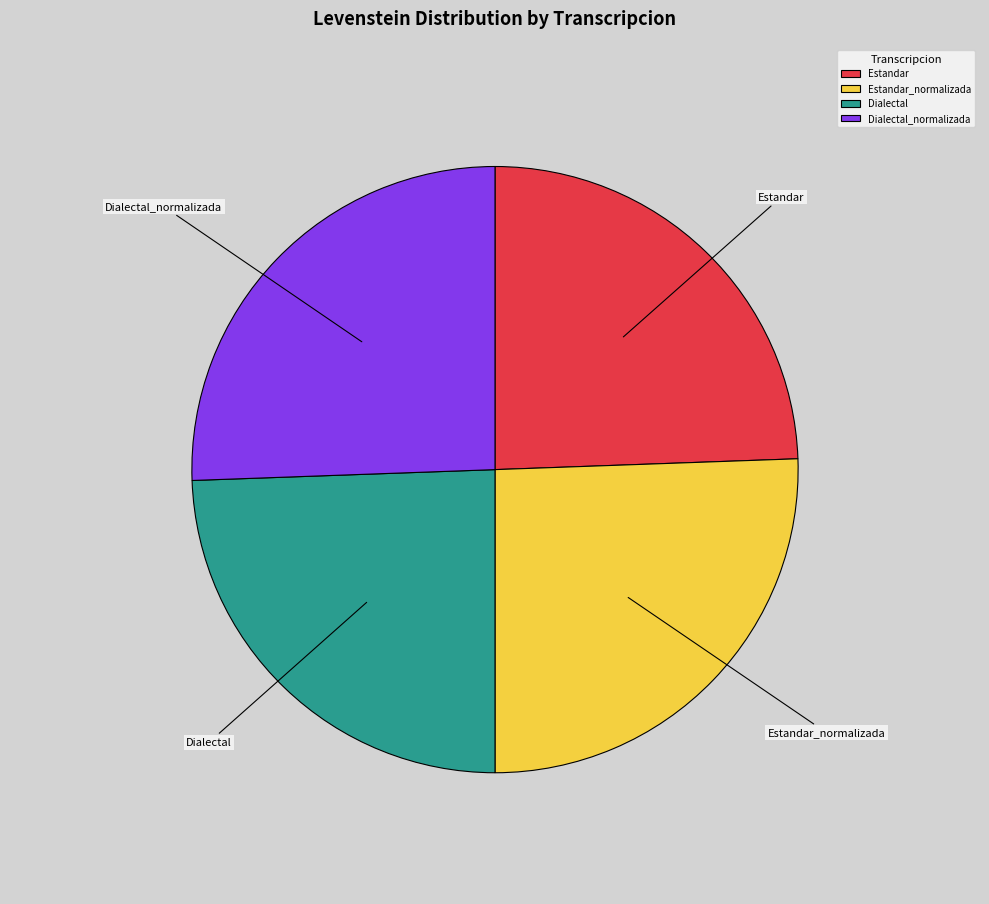

Which has a higher value, Estandar_normalizada or Estandar?

Estandar_normalizada